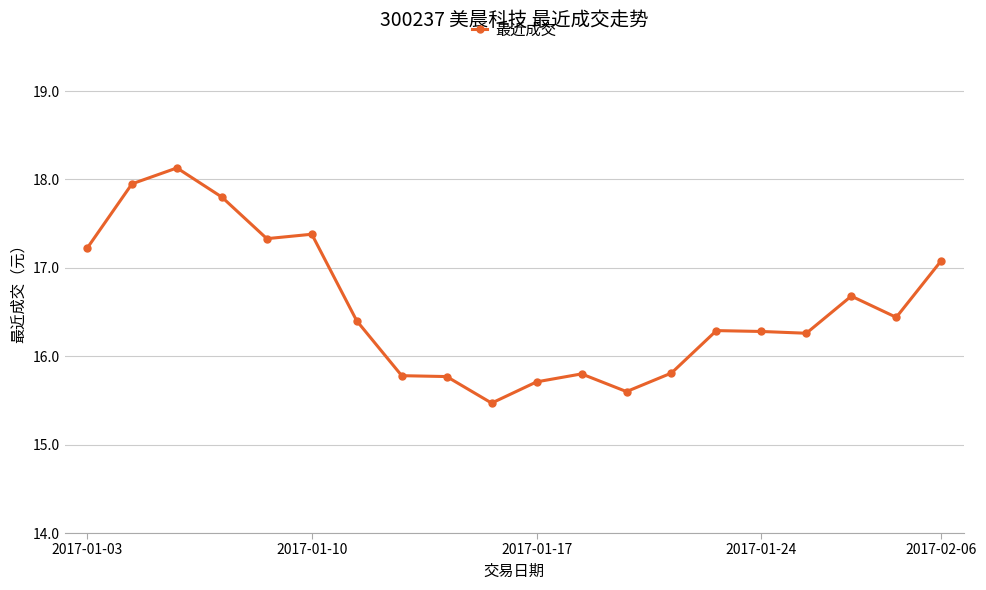

What is the value of the 18th point from the left?

16.7